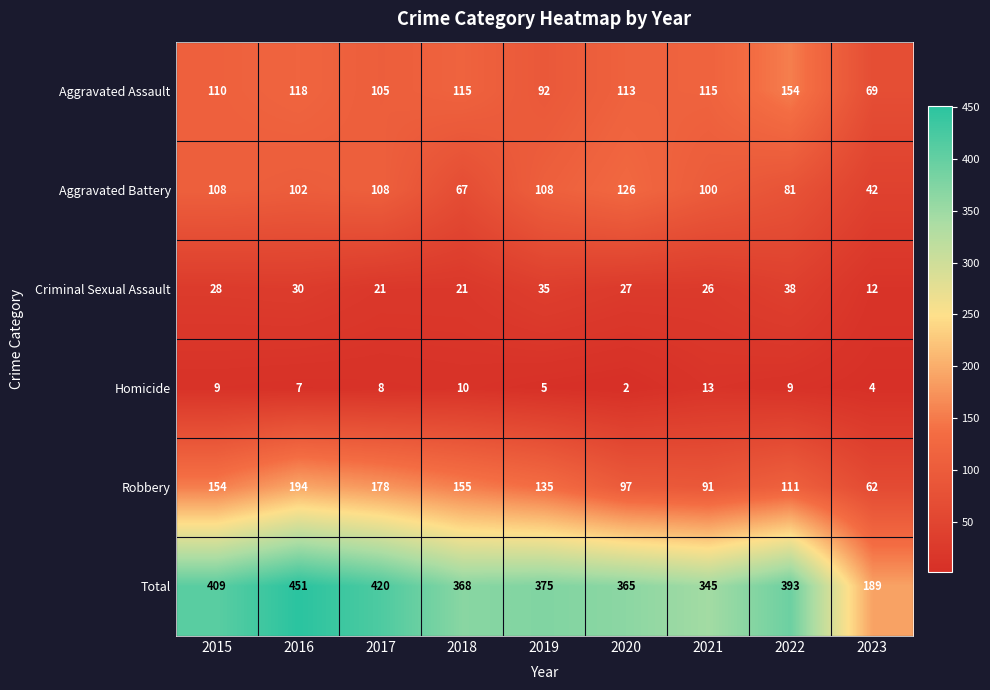

Rank the series at 2020 from highest to lowest value.

Total, Aggravated Battery, Aggravated Assault, Robbery, Criminal Sexual Assault, Homicide